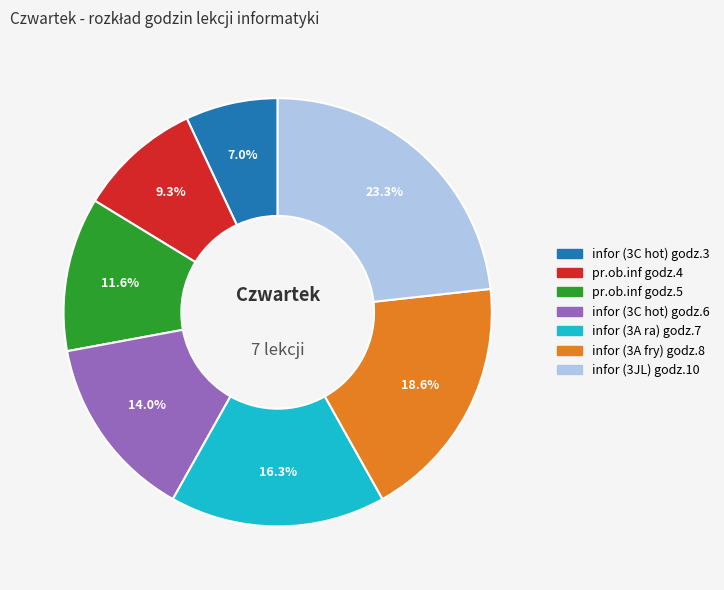

Which has a higher value, infor (3C hot) godz.3 or infor (3JL) godz.10?

infor (3JL) godz.10